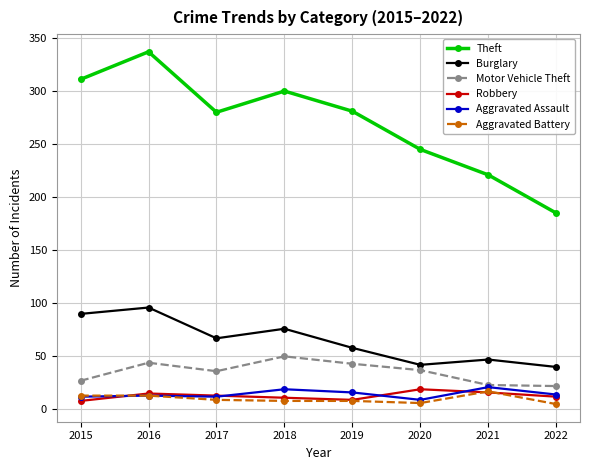

At which category does Burglary reach its first local valley?

2017